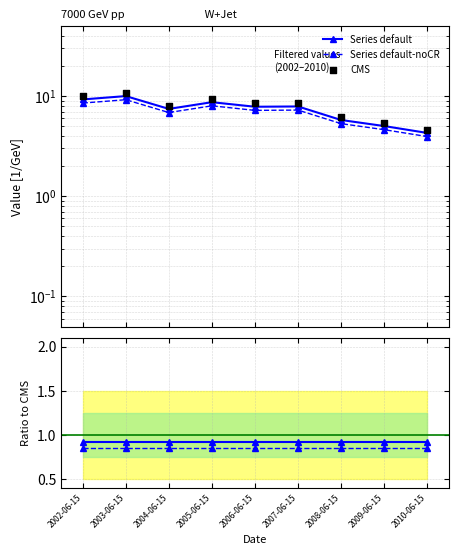

Which series has the largest Y range (max minus min)?

CMS